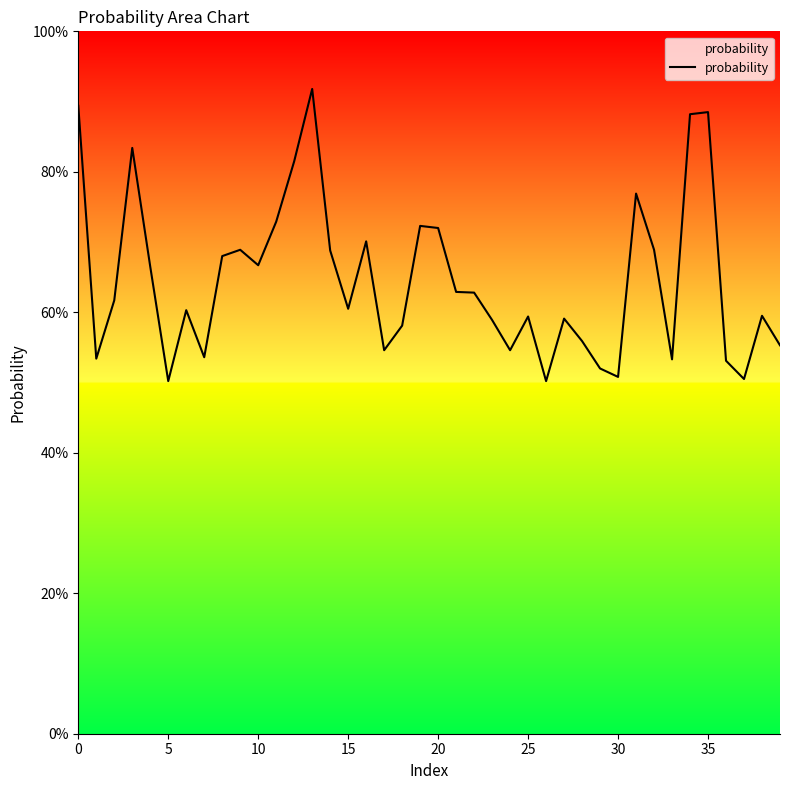

Reading left to right, what are all the values shown in this chart?

0.9	0.5	0.6	0.8	0.7	0.5	0.6	0.5	0.7	0.7	0.7	0.7	0.8	0.9	0.7	0.6	0.7	0.5	0.6	0.7	0.7	0.6	0.6	0.6	0.5	0.6	0.5	0.6	0.6	0.5	0.5	0.8	0.7	0.5	0.9	0.9	0.5	0.5	0.6	0.6